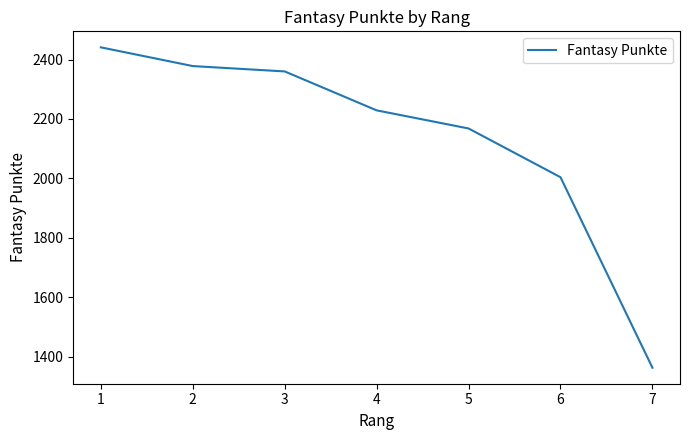

List the labels in order of value, smallest first.

7, 6, 5, 4, 3, 2, 1